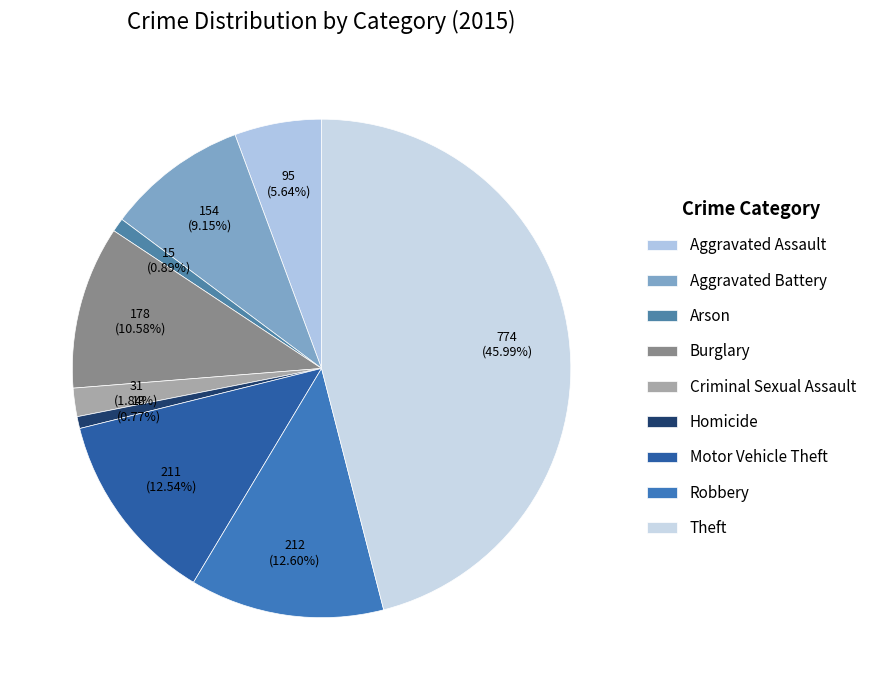

True or false: Burglary accounts for 11% of the total.

True